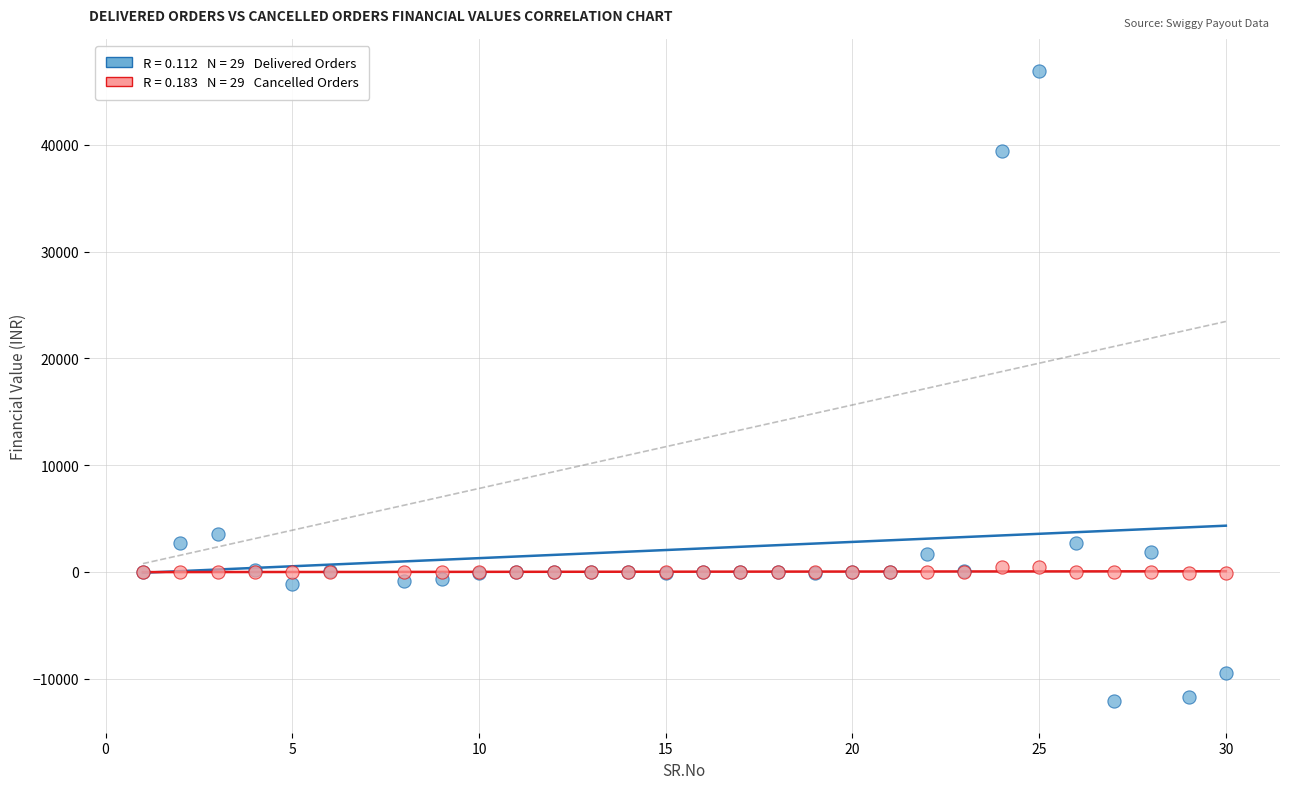

Across all series, what Y value is closest to 17409?

3592.0